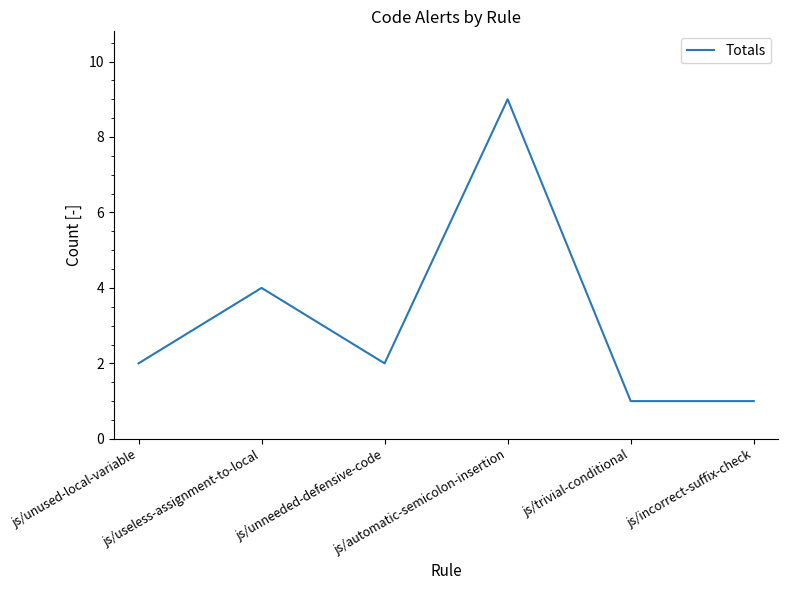

What is the difference between the maximum and second lowest values?

8